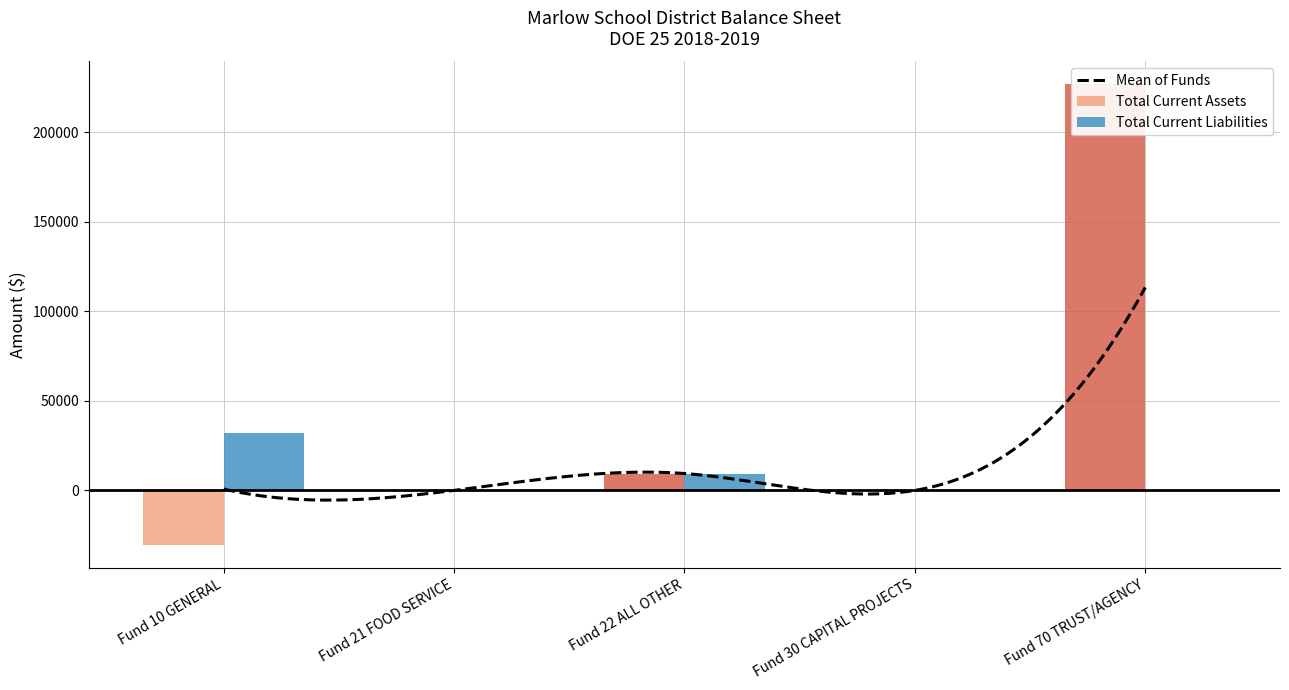

The Total Current Assets series shows 13619.6 at Fund 22 ALL OTHER. True or false?

False